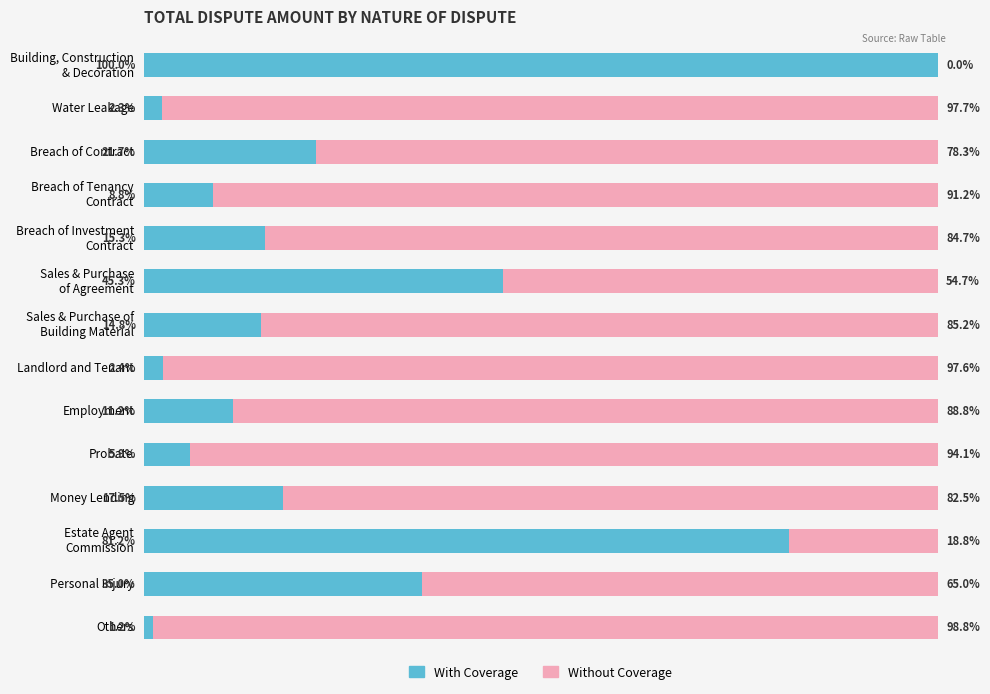

What are all the series names shown in the legend?

With Coverage, Without Coverage